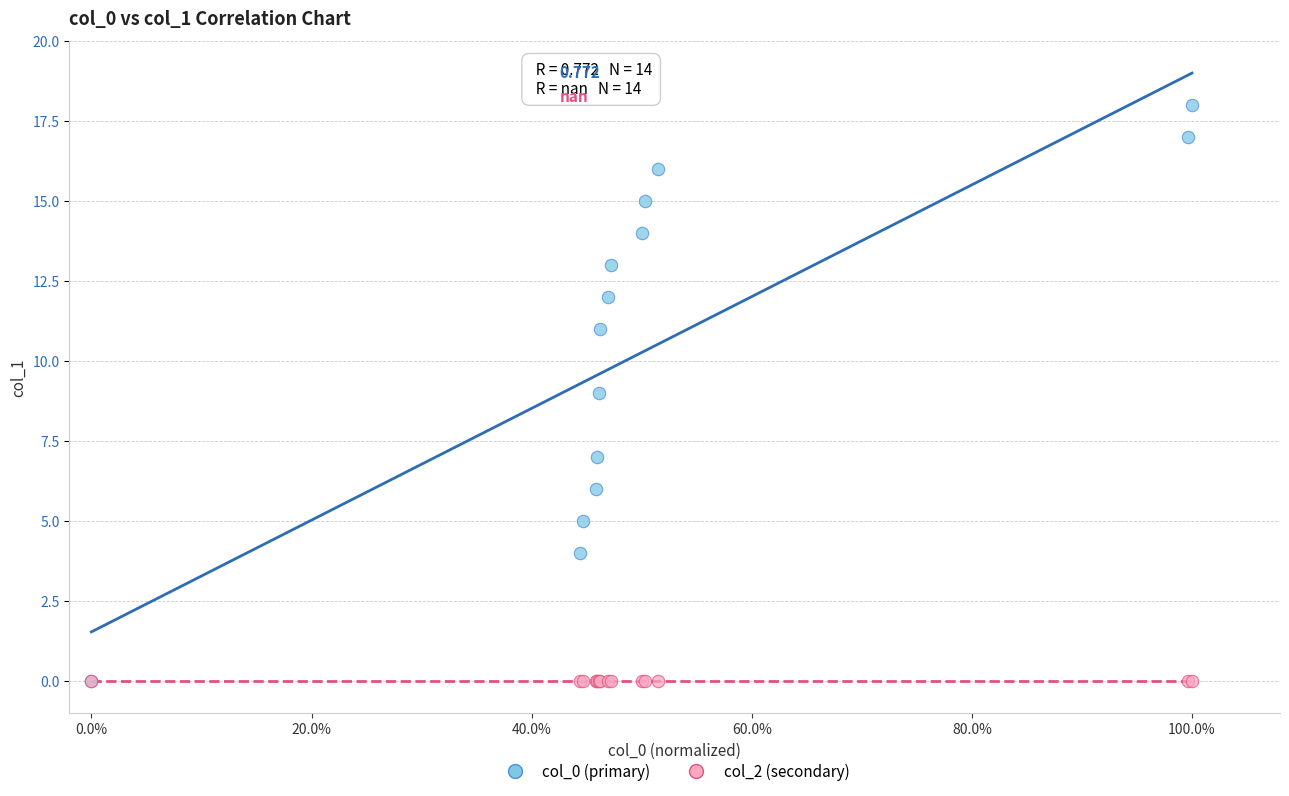

What are all the series names shown in the legend?

col_0 (primary), col_2 (secondary)